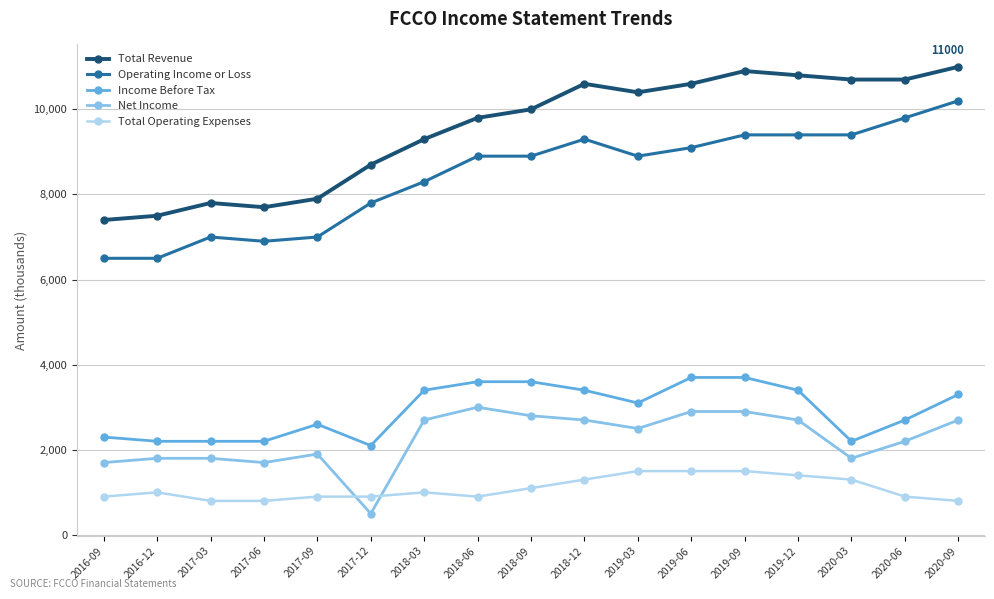

Reading right to left, what are all the values shown in this chart?

Total Revenue: 2020-09=11000	2020-06=10700	2020-03=10700	2019-12=10800	2019-09=10900	2019-06=10600	2019-03=10400	2018-12=10600	2018-09=10000	2018-06=9800	2018-03=9300	2017-12=8700	2017-09=7900	2017-06=7700	2017-03=7800	2016-12=7500	2016-09=7400
Operating Income or Loss: 2020-09=10200	2020-06=9800	2020-03=9400	2019-12=9400	2019-09=9400	2019-06=9100	2019-03=8900	2018-12=9300	2018-09=8900	2018-06=8900	2018-03=8300	2017-12=7800	2017-09=7000	2017-06=6900	2017-03=7000	2016-12=6500	2016-09=6500
Income Before Tax: 2020-09=3300	2020-06=2700	2020-03=2200	2019-12=3400	2019-09=3700	2019-06=3700	2019-03=3100	2018-12=3400	2018-09=3600	2018-06=3600	2018-03=3400	2017-12=2100	2017-09=2600	2017-06=2200	2017-03=2200	2016-12=2200	2016-09=2300
Net Income: 2020-09=2700	2020-06=2200	2020-03=1800	2019-12=2700	2019-09=2900	2019-06=2900	2019-03=2500	2018-12=2700	2018-09=2800	2018-06=3000	2018-03=2700	2017-12=500	2017-09=1900	2017-06=1700	2017-03=1800	2016-12=1800	2016-09=1700
Total Operating Expenses: 2020-09=800	2020-06=900	2020-03=1300	2019-12=1400	2019-09=1500	2019-06=1500	2019-03=1500	2018-12=1300	2018-09=1100	2018-06=900	2018-03=1000	2017-12=900	2017-09=900	2017-06=800	2017-03=800	2016-12=1000	2016-09=900